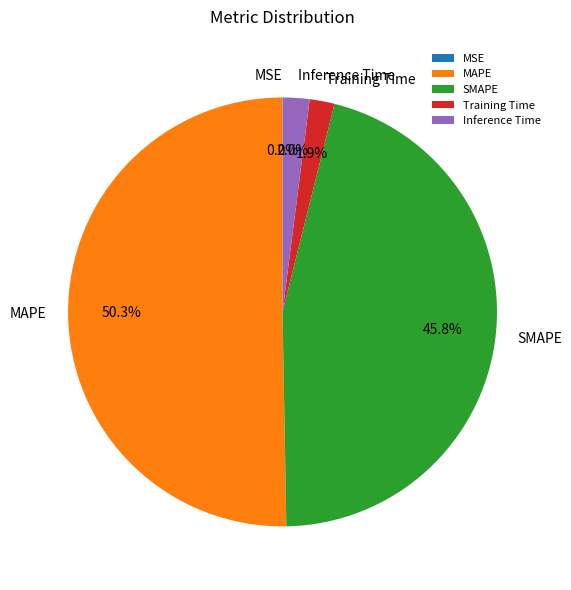

Which slice is the largest?

MAPE